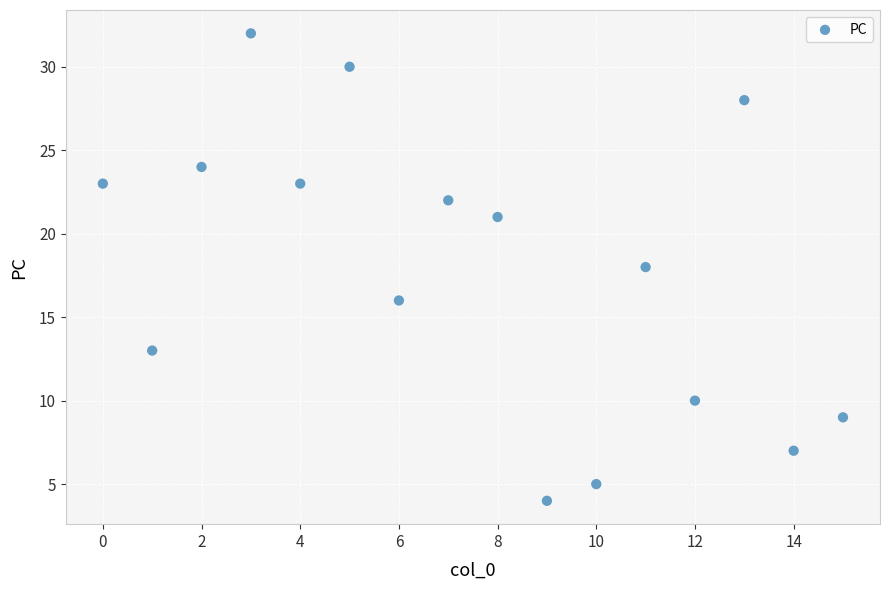

What is the range of Y values (max minus min)?

28